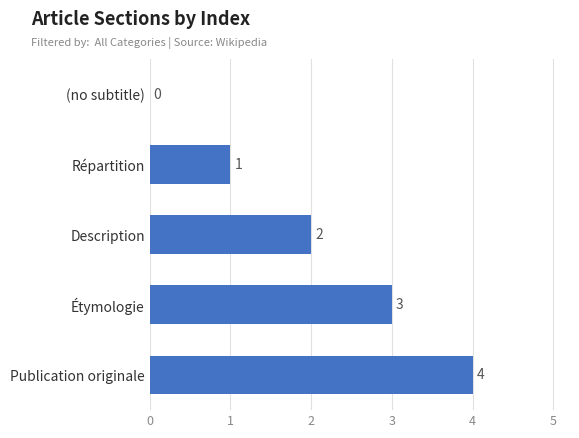

What is the greatest value displayed?

4